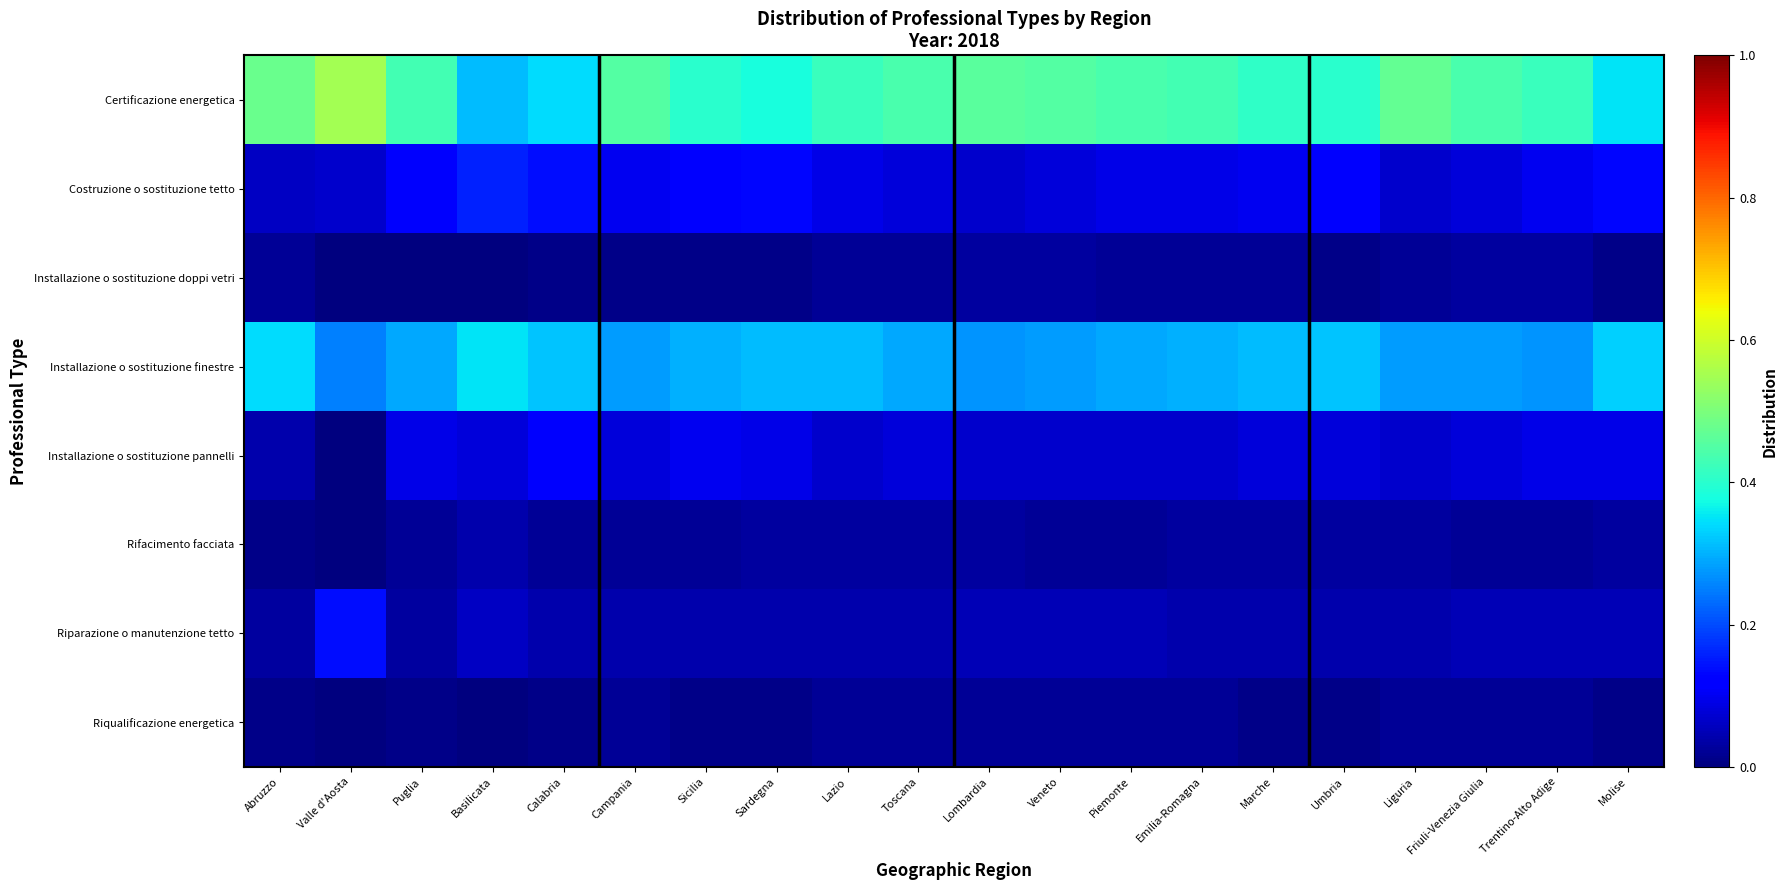

Reading left to right, extract all data points from this chart.

Certificazione energetica: Abruzzo=0.5	Valle d'Aosta=0.6	Puglia=0.4	Basilicata=0.3	Calabria=0.3	Campania=0.5	Sicilia=0.4	Sardegna=0.4	Lazio=0.4	Toscana=0.4	Lombardia=0.5	Veneto=0.5	Piemonte=0.4	Emilia-Romagna=0.4	Marche=0.4	Umbria=0.4	Liguria=0.5	Friuli-Venezia Giulia=0.4	Trentino-Alto Adige=0.4	Molise=0.3
Costruzione o sostituzione tetto: Abruzzo=0.1	Valle d'Aosta=0.1	Puglia=0.1	Basilicata=0.2	Calabria=0.1	Campania=0.1	Sicilia=0.1	Sardegna=0.1	Lazio=0.1	Toscana=0.1	Lombardia=0.1	Veneto=0.1	Piemonte=0.1	Emilia-Romagna=0.1	Marche=0.1	Umbria=0.1	Liguria=0.1	Friuli-Venezia Giulia=0.1	Trentino-Alto Adige=0.1	Molise=0.1
Installazione o sostituzione doppi vetri: Abruzzo=0.0	Valle d'Aosta=0.0	Puglia=0.0	Basilicata=0.0	Calabria=0.0	Campania=0.0	Sicilia=0.0	Sardegna=0.0	Lazio=0.0	Toscana=0.0	Lombardia=0.0	Veneto=0.0	Piemonte=0.0	Emilia-Romagna=0.0	Marche=0.0	Umbria=0.0	Liguria=0.0	Friuli-Venezia Giulia=0.0	Trentino-Alto Adige=0.0	Molise=0.0
Installazione o sostituzione finestre: Abruzzo=0.3	Valle d'Aosta=0.2	Puglia=0.3	Basilicata=0.3	Calabria=0.3	Campania=0.3	Sicilia=0.3	Sardegna=0.3	Lazio=0.3	Toscana=0.3	Lombardia=0.3	Veneto=0.3	Piemonte=0.3	Emilia-Romagna=0.3	Marche=0.3	Umbria=0.3	Liguria=0.3	Friuli-Venezia Giulia=0.3	Trentino-Alto Adige=0.3	Molise=0.3
Installazione o sostituzione pannelli: Abruzzo=0.0	Valle d'Aosta=0.0	Puglia=0.1	Basilicata=0.1	Calabria=0.1	Campania=0.1	Sicilia=0.1	Sardegna=0.1	Lazio=0.1	Toscana=0.1	Lombardia=0.1	Veneto=0.1	Piemonte=0.1	Emilia-Romagna=0.1	Marche=0.1	Umbria=0.1	Liguria=0.1	Friuli-Venezia Giulia=0.1	Trentino-Alto Adige=0.1	Molise=0.1
Rifacimento facciata: Abruzzo=0.0	Valle d'Aosta=0.0	Puglia=0.0	Basilicata=0.0	Calabria=0.0	Campania=0.0	Sicilia=0.0	Sardegna=0.0	Lazio=0.0	Toscana=0.0	Lombardia=0.0	Veneto=0.0	Piemonte=0.0	Emilia-Romagna=0.0	Marche=0.0	Umbria=0.0	Liguria=0.0	Friuli-Venezia Giulia=0.0	Trentino-Alto Adige=0.0	Molise=0.0
Riparazione o manutenzione tetto: Abruzzo=0.0	Valle d'Aosta=0.1	Puglia=0.0	Basilicata=0.1	Calabria=0.0	Campania=0.0	Sicilia=0.0	Sardegna=0.0	Lazio=0.0	Toscana=0.0	Lombardia=0.1	Veneto=0.1	Piemonte=0.1	Emilia-Romagna=0.0	Marche=0.0	Umbria=0.0	Liguria=0.0	Friuli-Venezia Giulia=0.1	Trentino-Alto Adige=0.1	Molise=0.1
Riqualificazione energetica: Abruzzo=0.0	Valle d'Aosta=0.0	Puglia=0.0	Basilicata=0.0	Calabria=0.0	Campania=0.0	Sicilia=0.0	Sardegna=0.0	Lazio=0.0	Toscana=0.0	Lombardia=0.0	Veneto=0.0	Piemonte=0.0	Emilia-Romagna=0.0	Marche=0.0	Umbria=0.0	Liguria=0.0	Friuli-Venezia Giulia=0.0	Trentino-Alto Adige=0.0	Molise=0.0